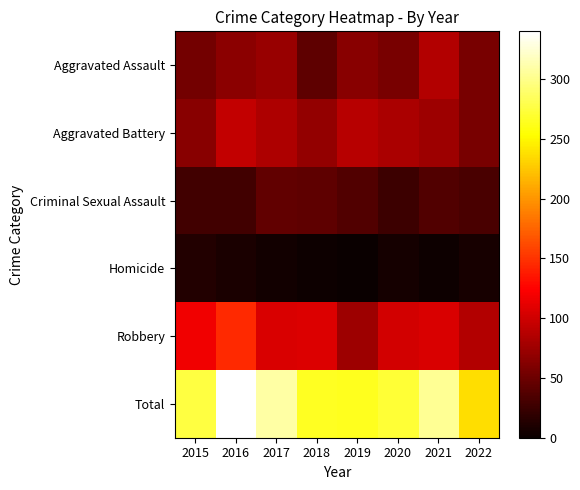

Reading left to right, extract all data points from this chart.

Aggravated Assault: 2015=54	2016=66	2017=72	2018=43	2019=65	2020=56	2021=86	2022=57
Aggravated Battery: 2015=64	2016=93	2017=83	2018=70	2019=88	2020=82	2021=75	2022=56
Criminal Sexual Assault: 2015=28	2016=28	2017=44	2018=43	2019=36	2020=26	2021=36	2022=32
Homicide: 2015=13	2016=8	2017=5	2018=2	2019=0	2020=6	2021=2	2022=7
Robbery: 2015=117	2016=145	2017=105	2018=107	2019=75	2020=102	2021=105	2022=85
Total: 2015=276	2016=340	2017=309	2018=265	2019=264	2020=272	2021=304	2022=237